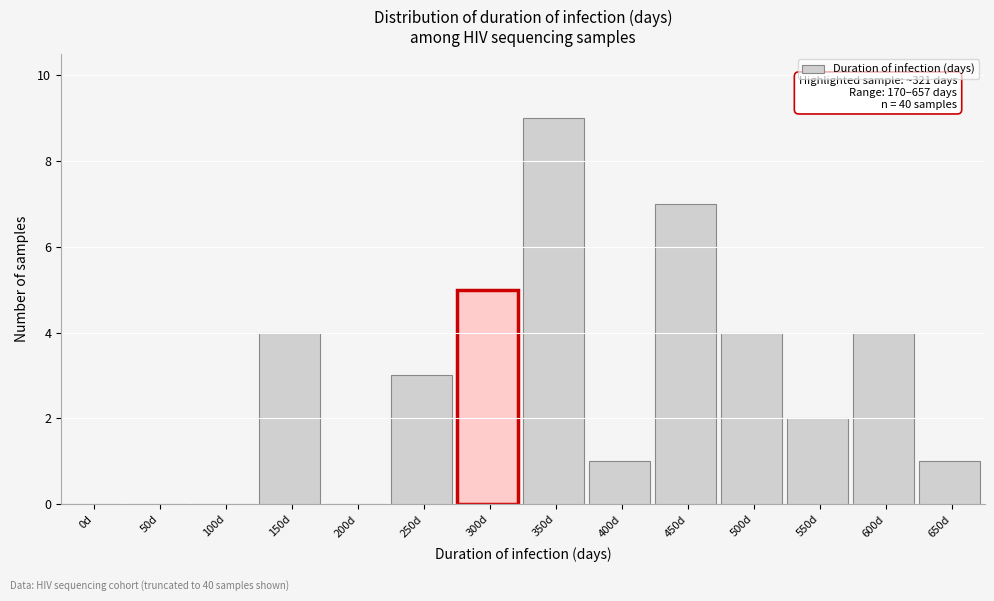

Reading left to right, list all the values displayed in this chart.

0d=0	50d=0	100d=0	150d=4	200d=0	250d=3	300d=5	350d=9	400d=1	450d=7	500d=4	550d=2	600d=4	650d=1